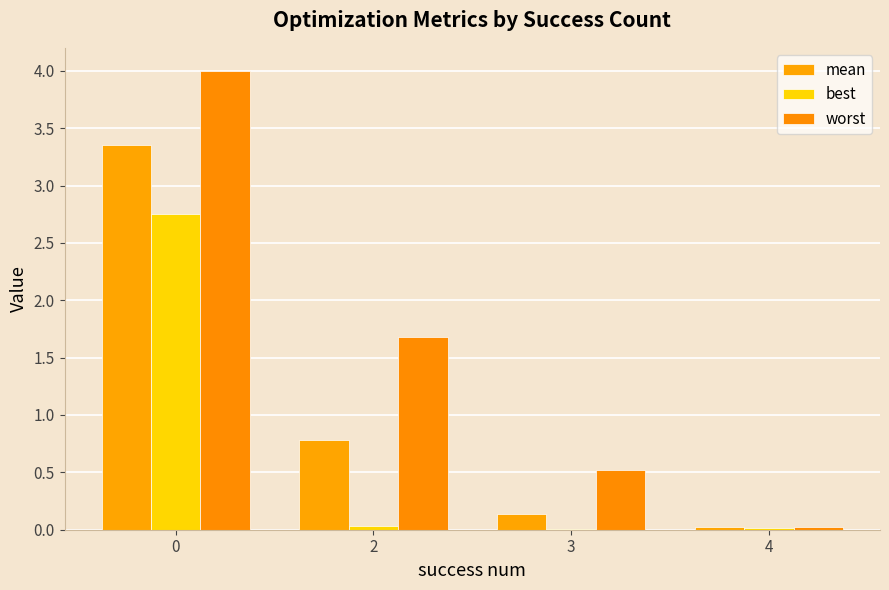

Read the best value at 0.

2.8